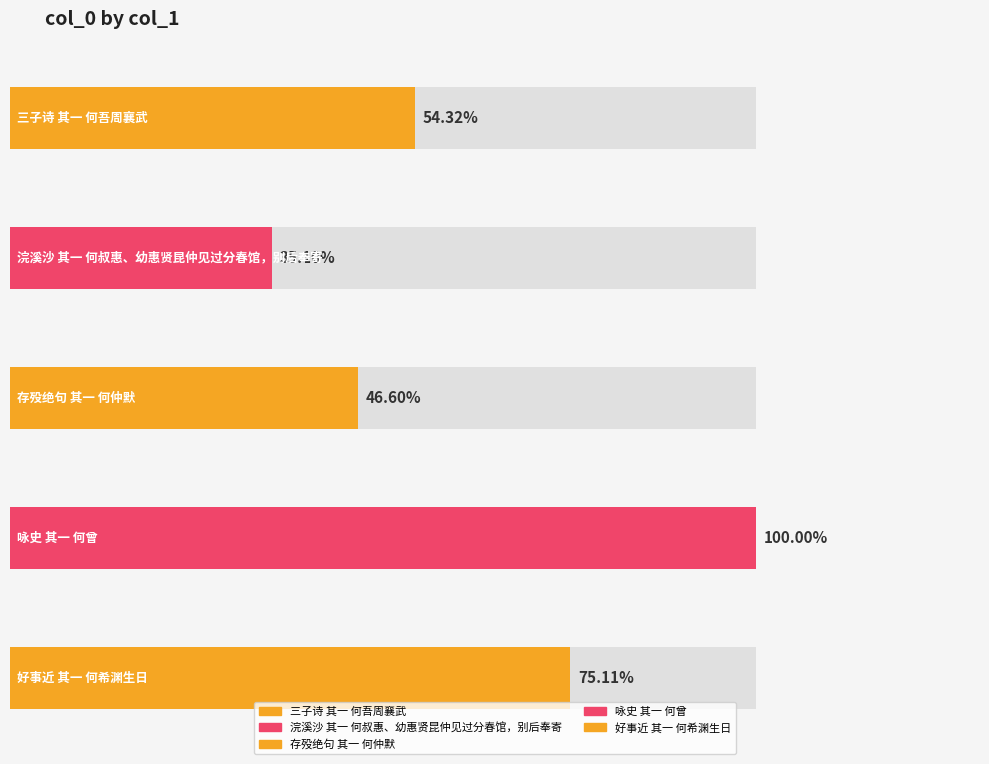

What is the label of the 1st bar from the left?

三子诗 其一 何吾周襄武